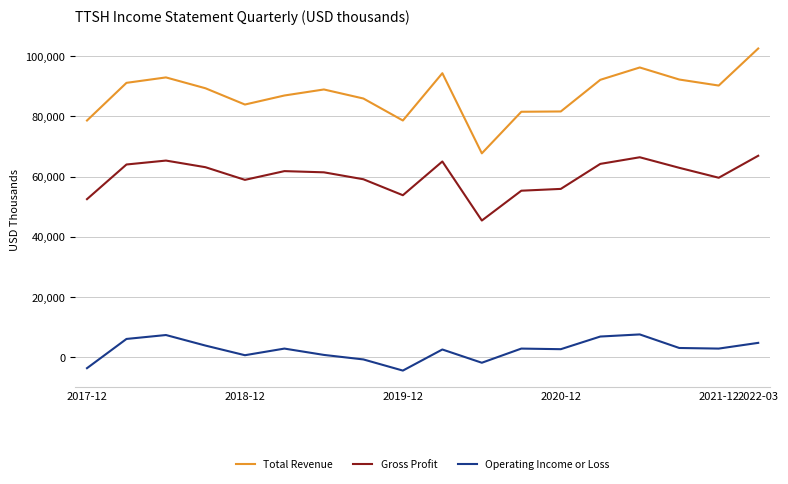

Count the number of categories in the chart.

18